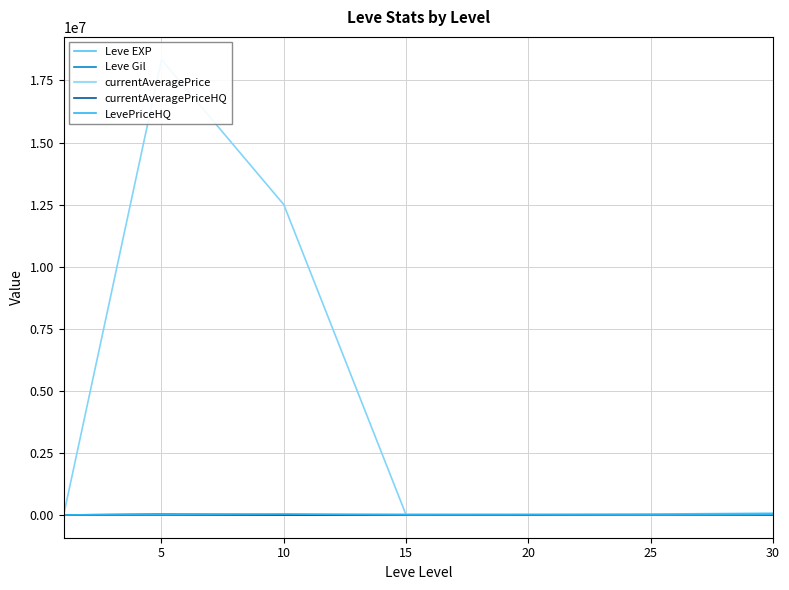

What is the difference between the currentAveragePriceHQ values at 20 and 25?

5999.5